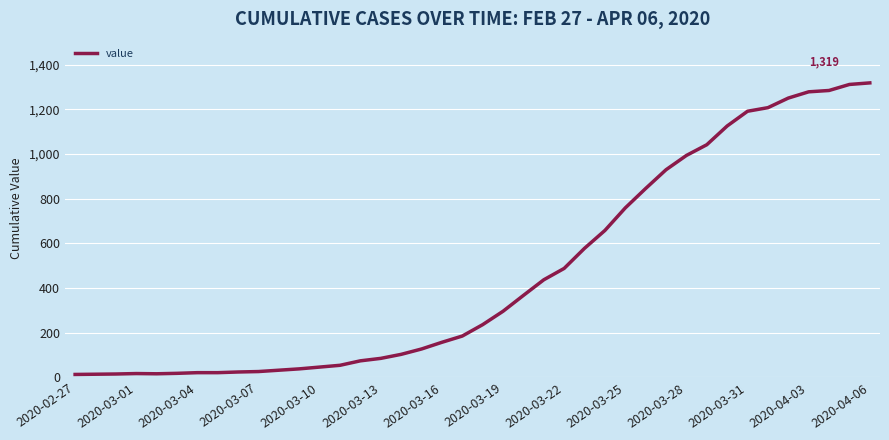

What is the difference between the maximum and minimum values?

1306